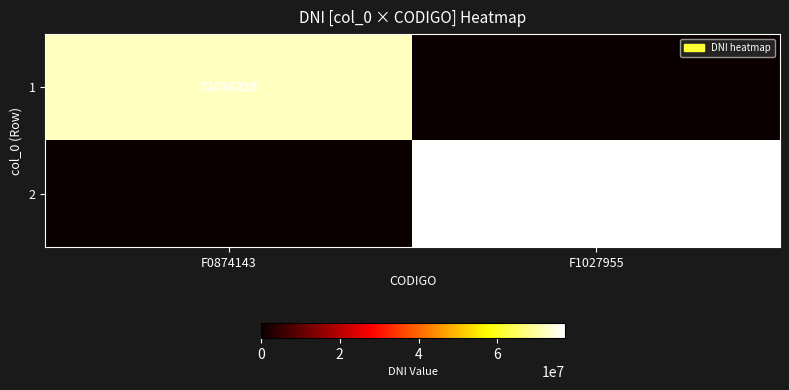

True or false: 2 has a value of 33491242 at F1027955.

False